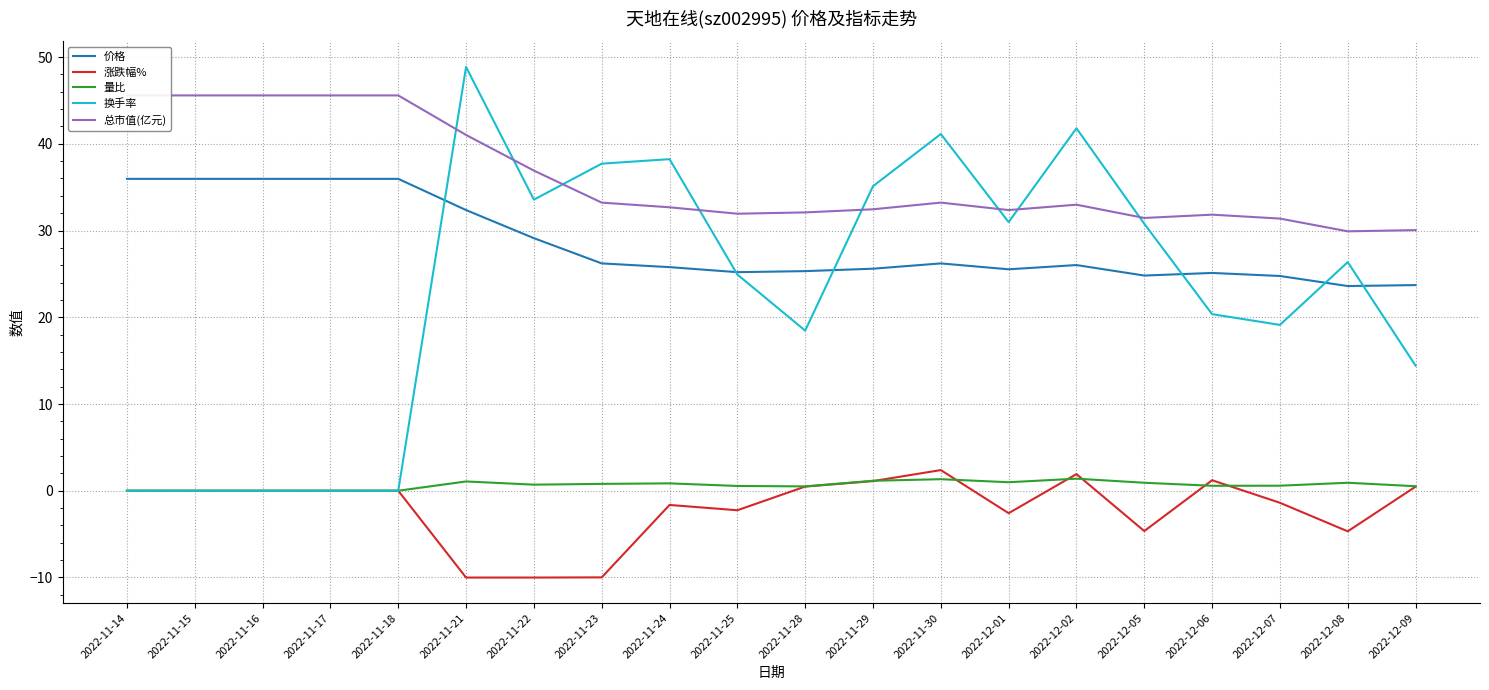

How many data points in 涨跌幅% are above 0?

6